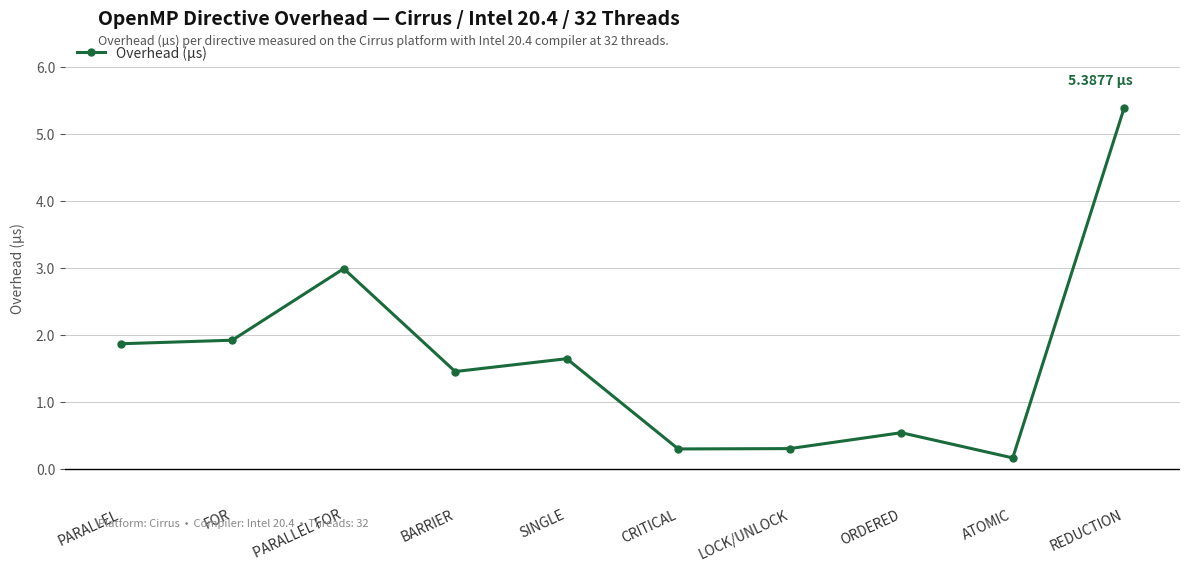

True or false: the data shows 1.5 at BARRIER.

True